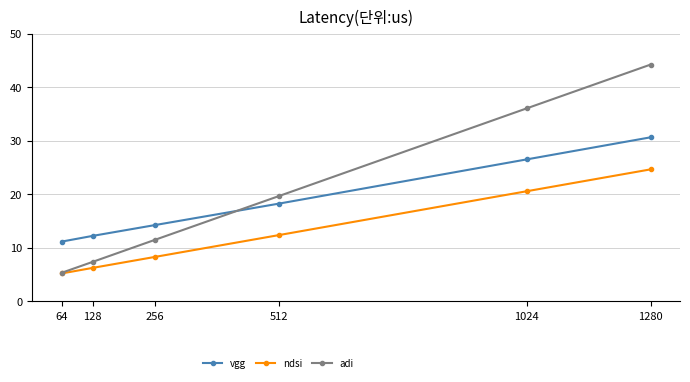

What are all the series names shown in the legend?

vgg, ndsi, adi